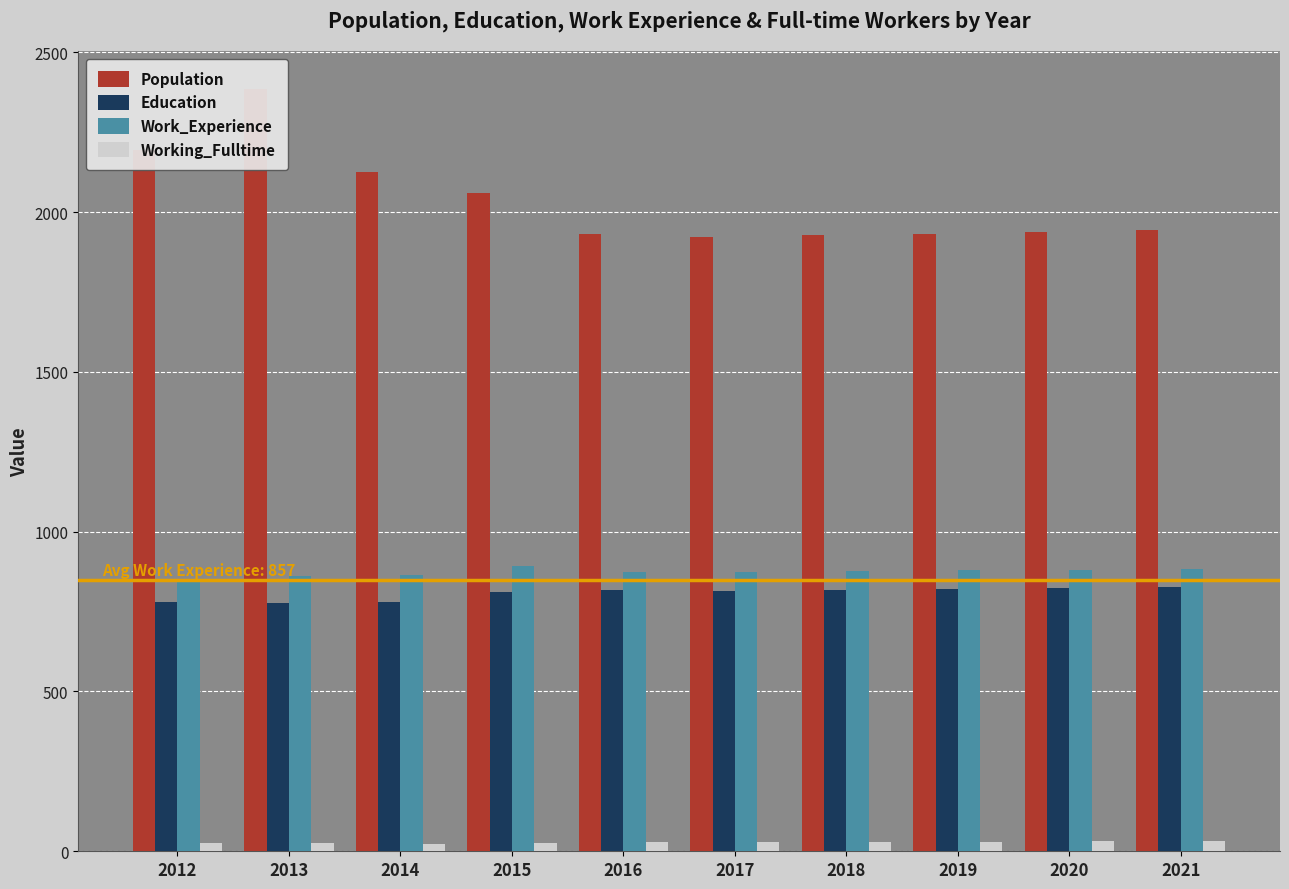

How many bars are there in each group?

4